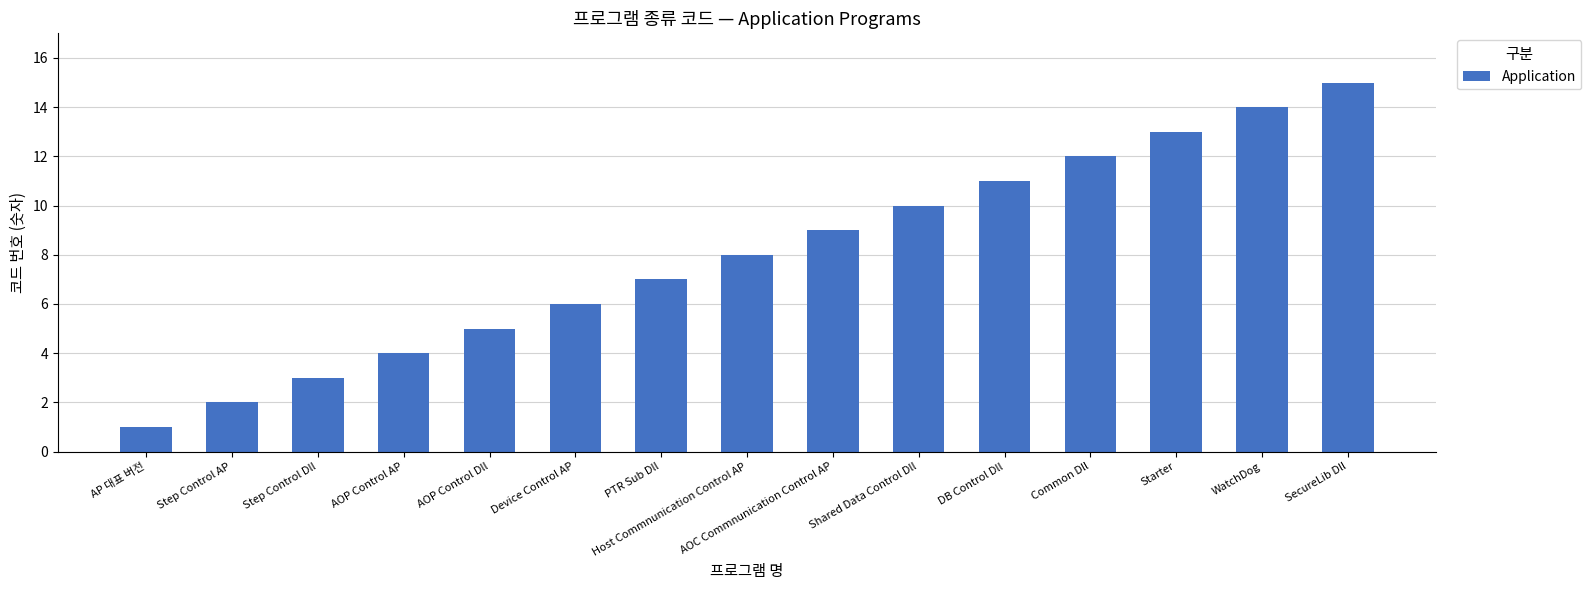

Rank the categories by value from highest to lowest.

SecureLib Dll, WatchDog, Starter, Common Dll, DB Control Dll, Shared Data Control Dll, AOC Commnunication Control AP, Host Commnunication Control AP, PTR Sub Dll, Device Control AP, AOP Control Dll, AOP Control AP, Step Control Dll, Step Control AP, AP 대표 버전